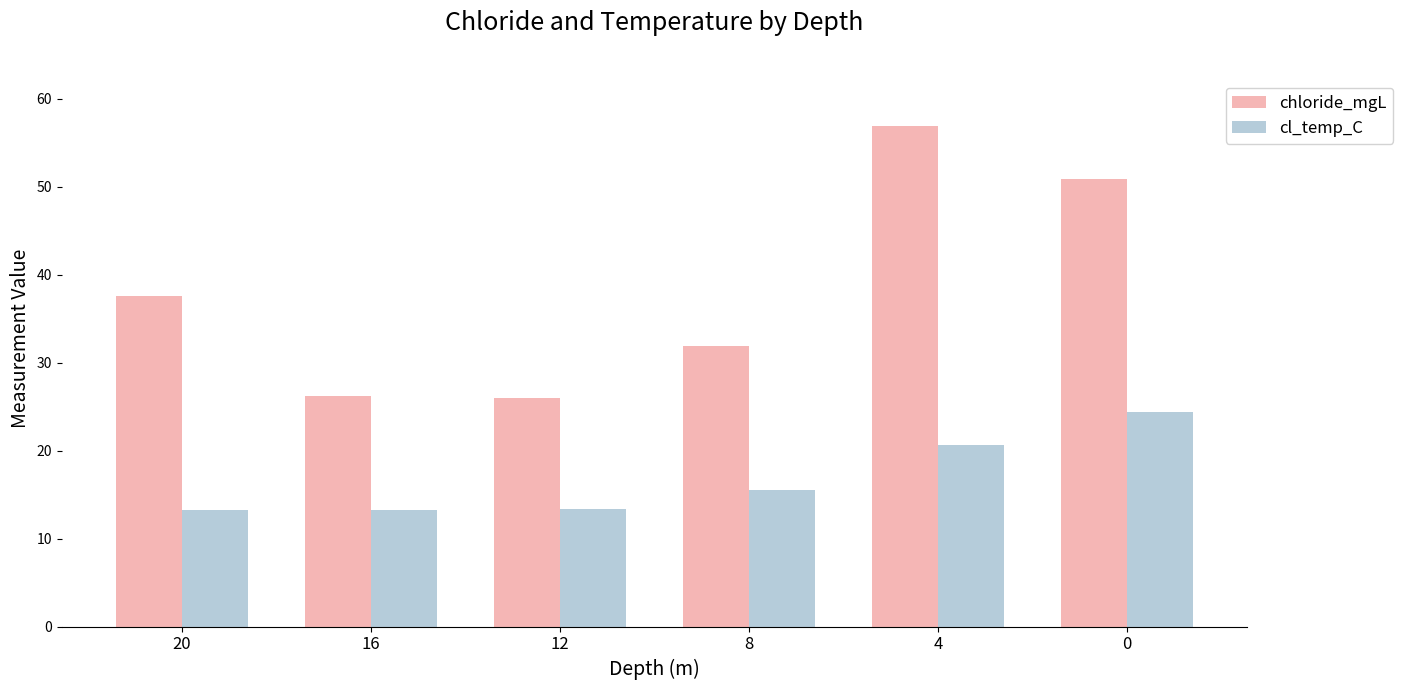

What is the maximum value shown in the chart?

56.9